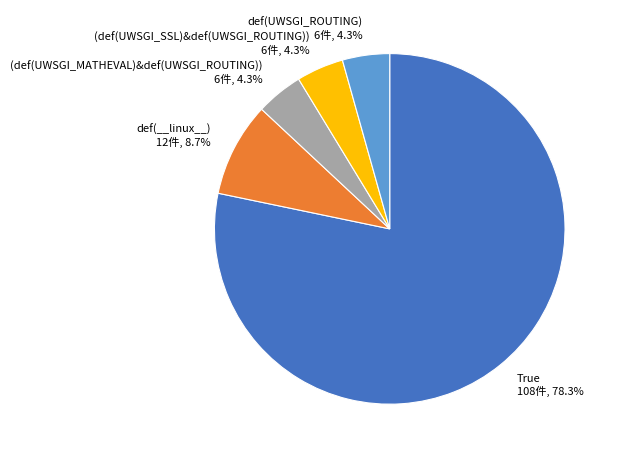

Is True the majority of the pie?

Yes